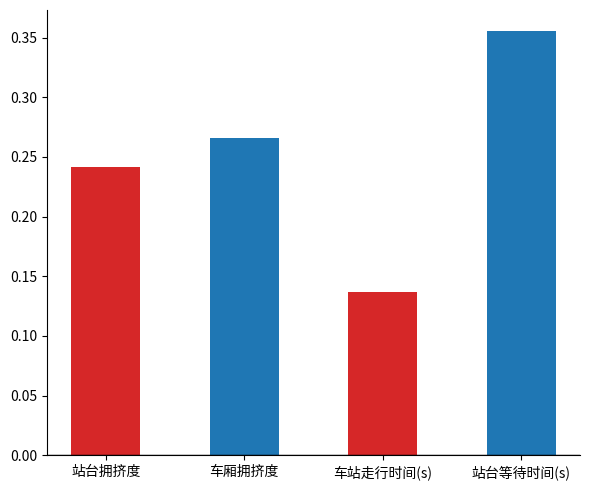

The chart shows a value of 0.2 at 车站走行时间(s). True or false?

False